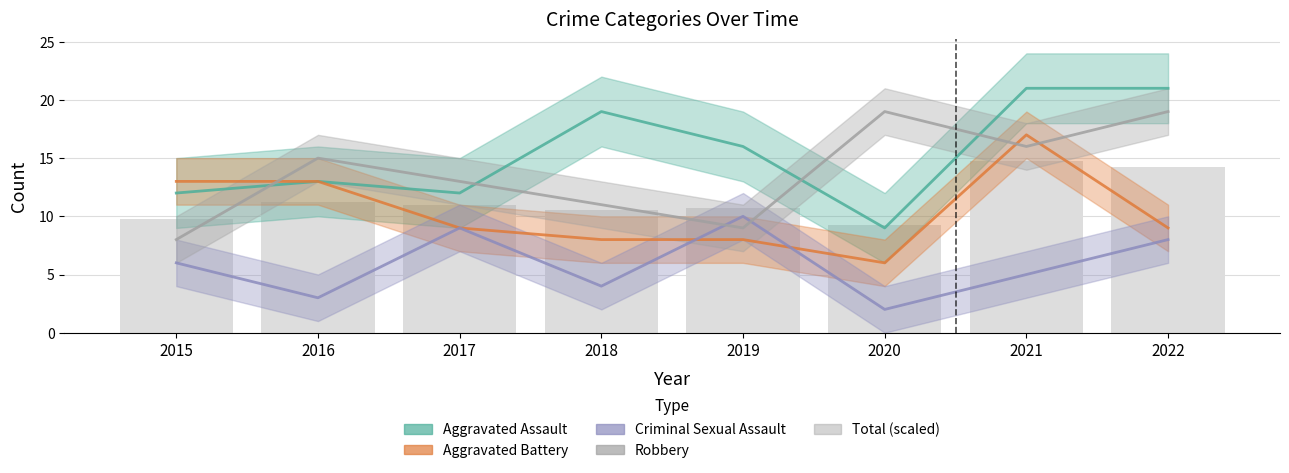

What is the change in value from 2016 to 2017?

-0.2